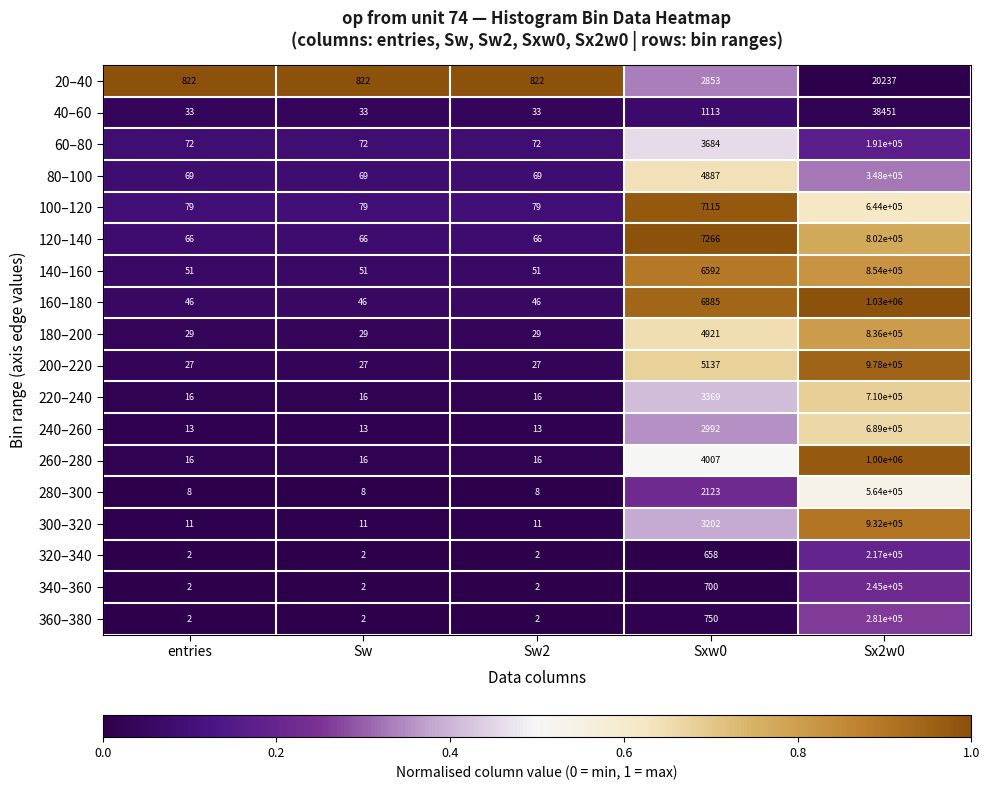

Is it true that 320–340 equals 2 at Sw2?

True